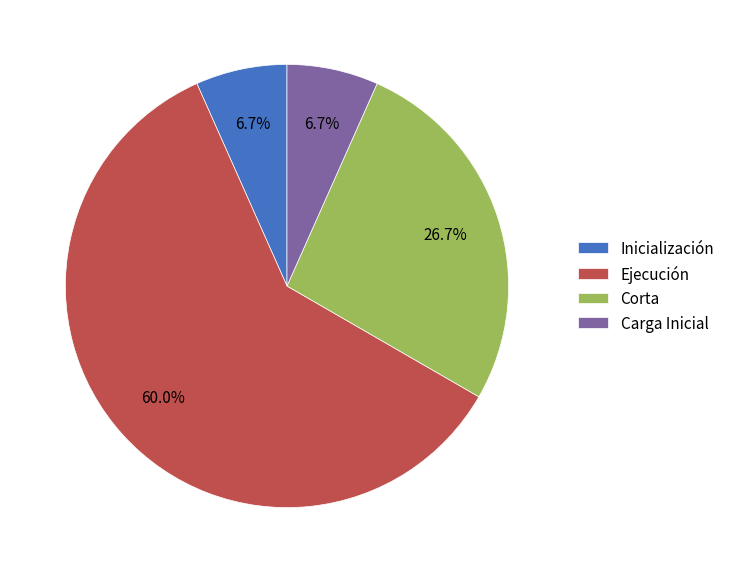

Between Corta and Inicialización, which is larger?

Corta